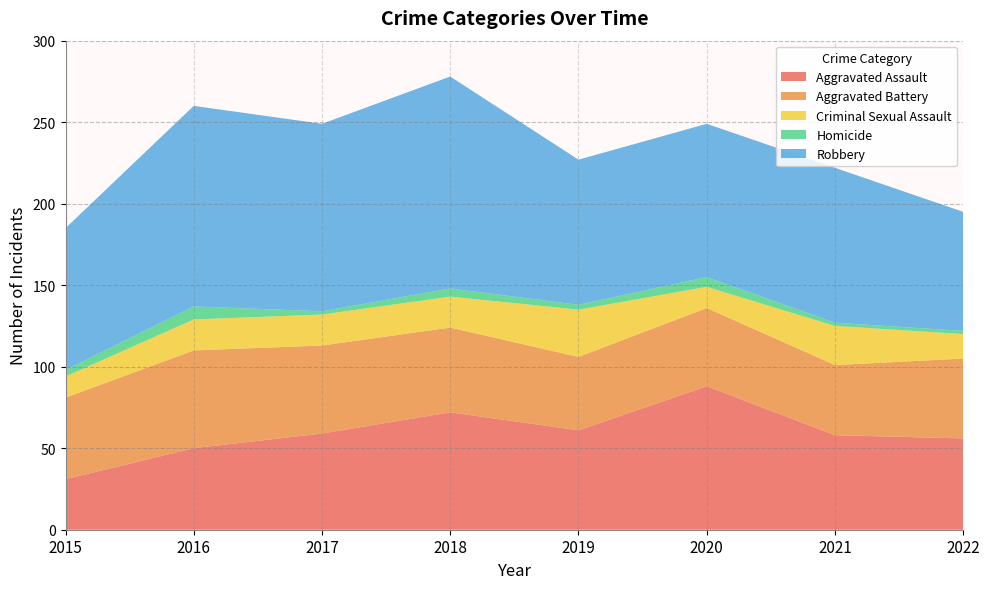

Reading right to left, list all the values displayed in this chart.

Aggravated Assault: 56	58	88	61	72	59	50	31
Aggravated Battery: 49	43	48	45	52	54	60	50
Criminal Sexual Assault: 15	24	13	29	19	19	19	13
Homicide: 2	2	6	3	5	2	8	4
Robbery: 73	95	94	89	130	115	123	87